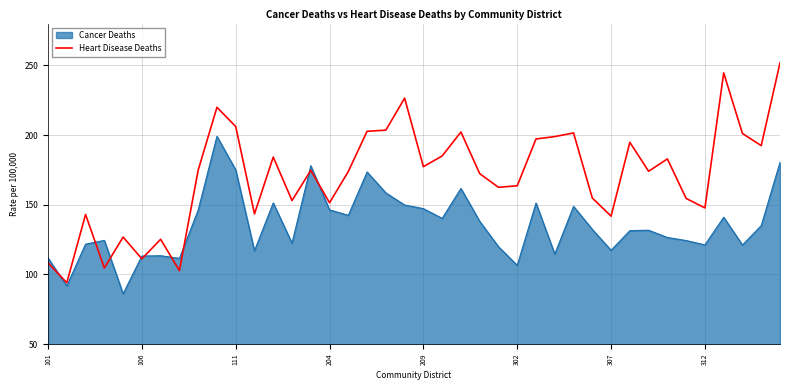

What is the minimum value for Cancer Deaths?

86.1